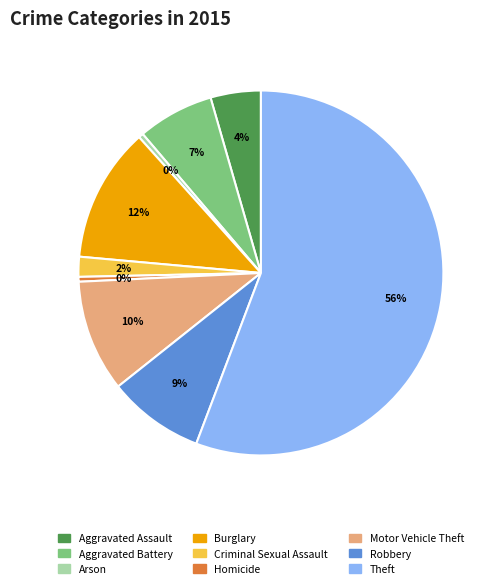

Count the number of slices in the pie.

9